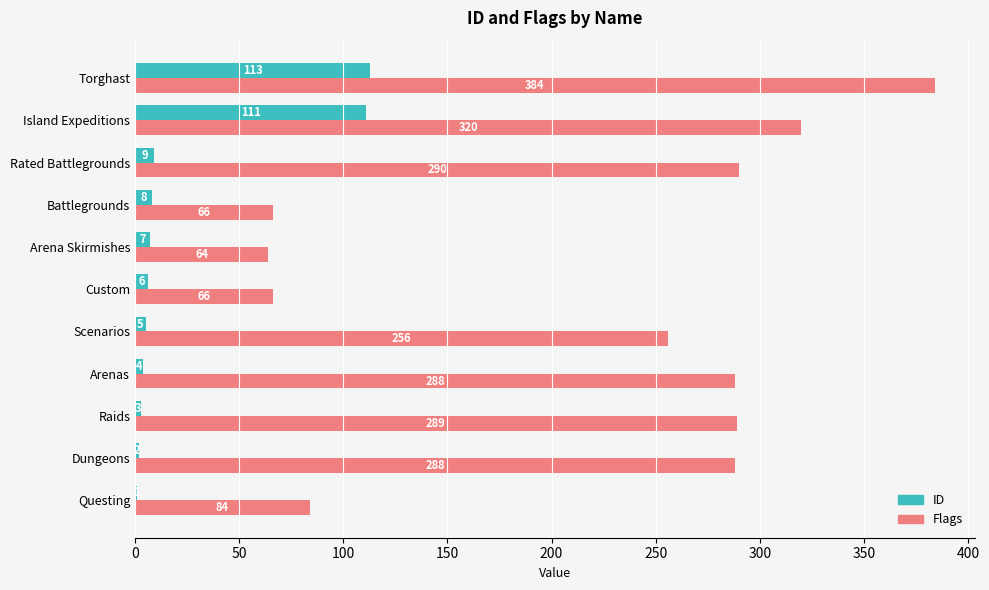

At which category does the chart reach its peak across all series?

Torghast